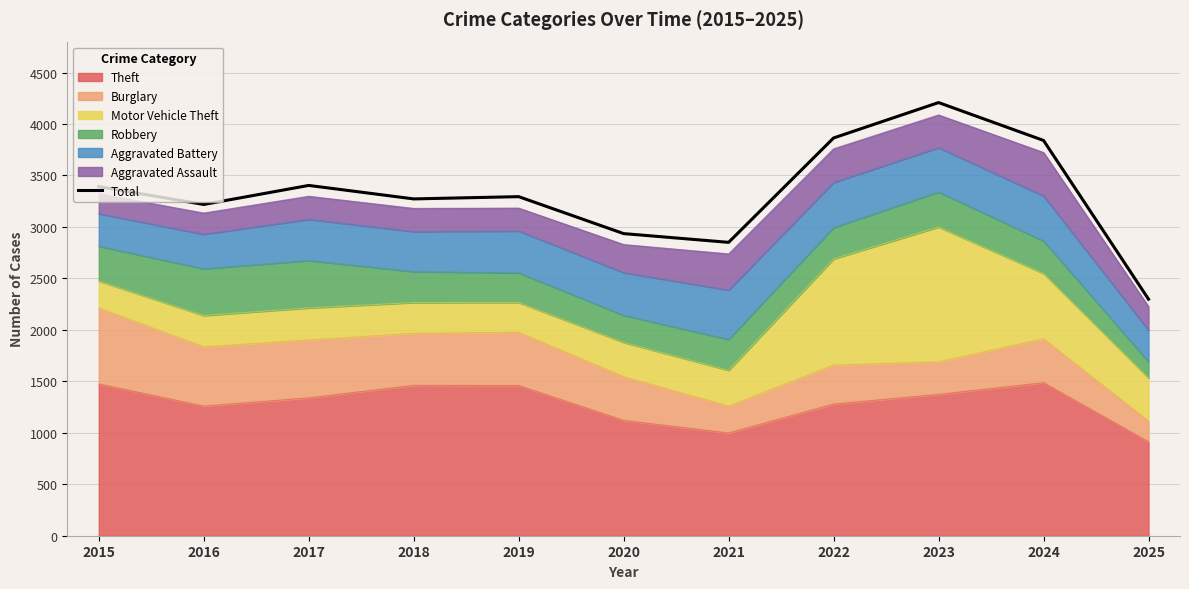

Read the value at 2016.

3218